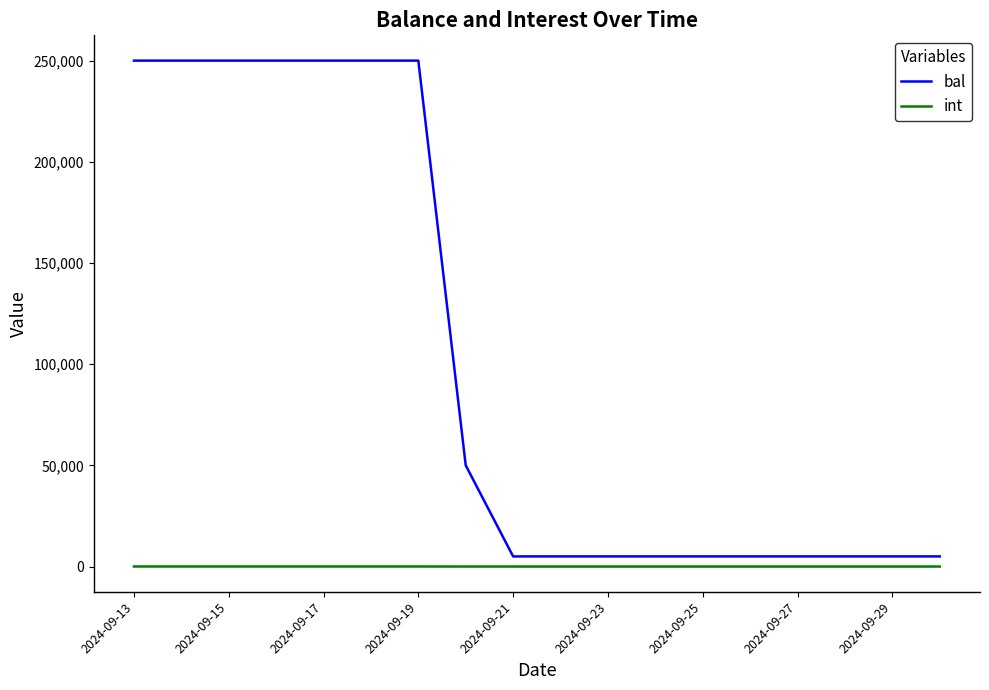

Count the number of categories in the chart.

18